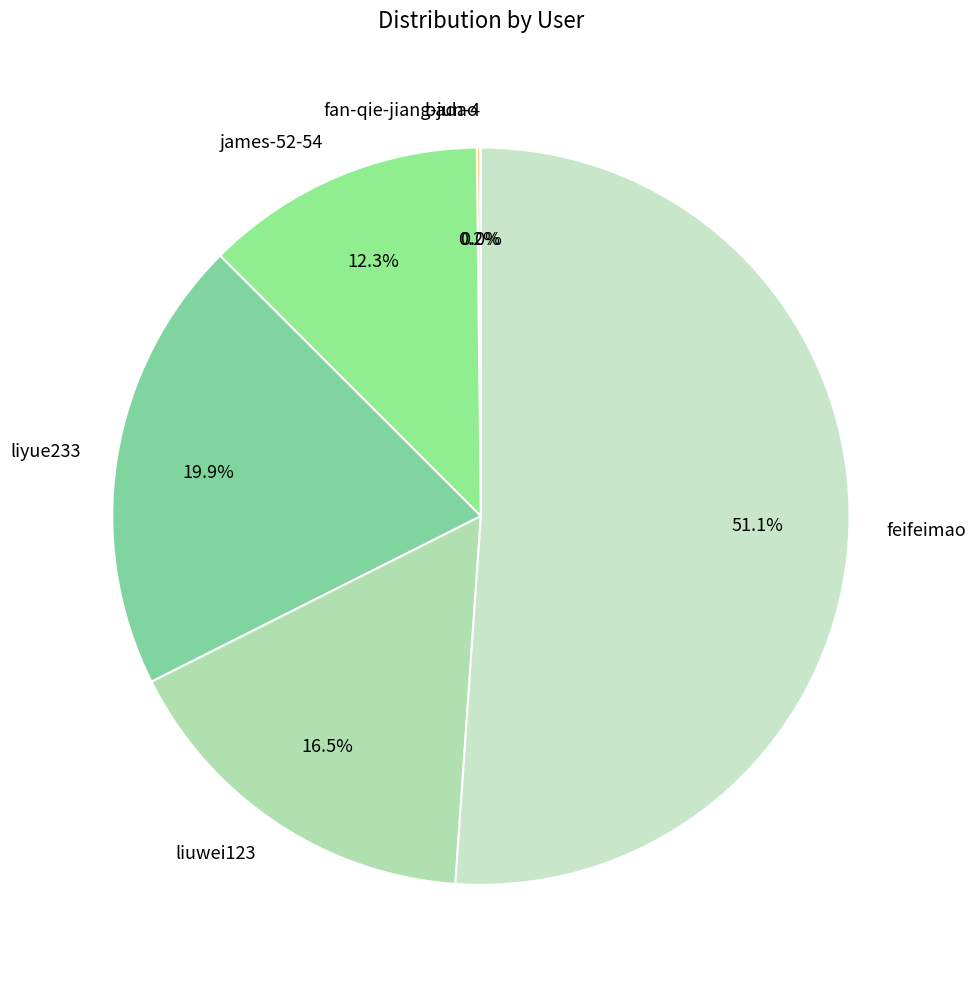

Which slice represents more than half of the pie?

feifeimao